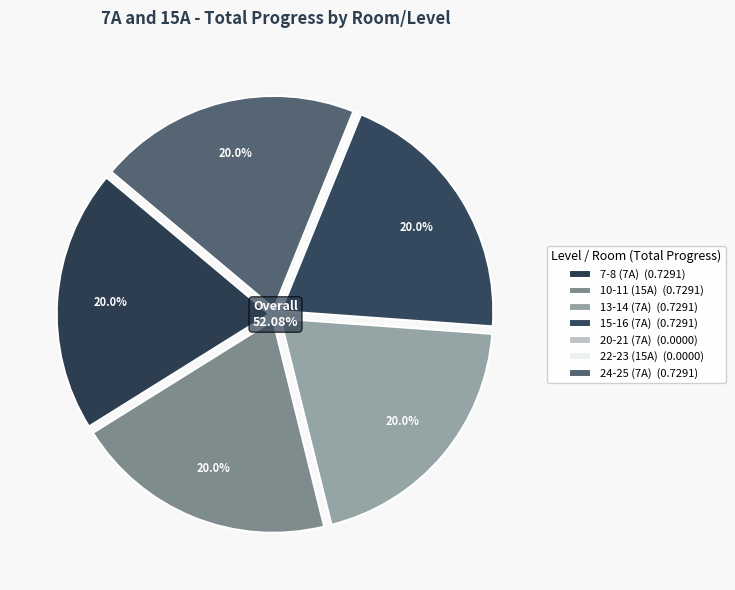

Does any single category account for the majority?

No